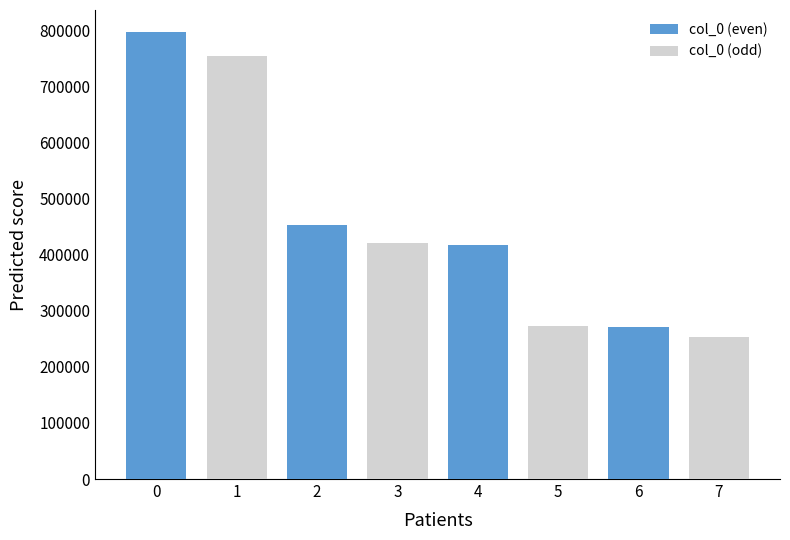

What is the smallest value displayed?

253105